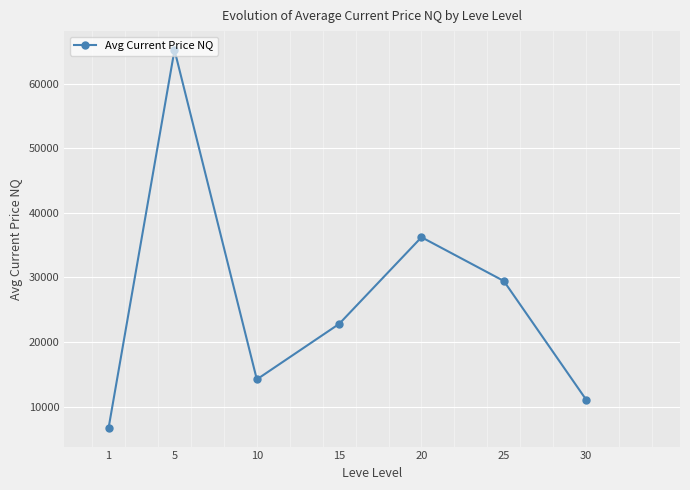

How many data points are less than 22799?

3